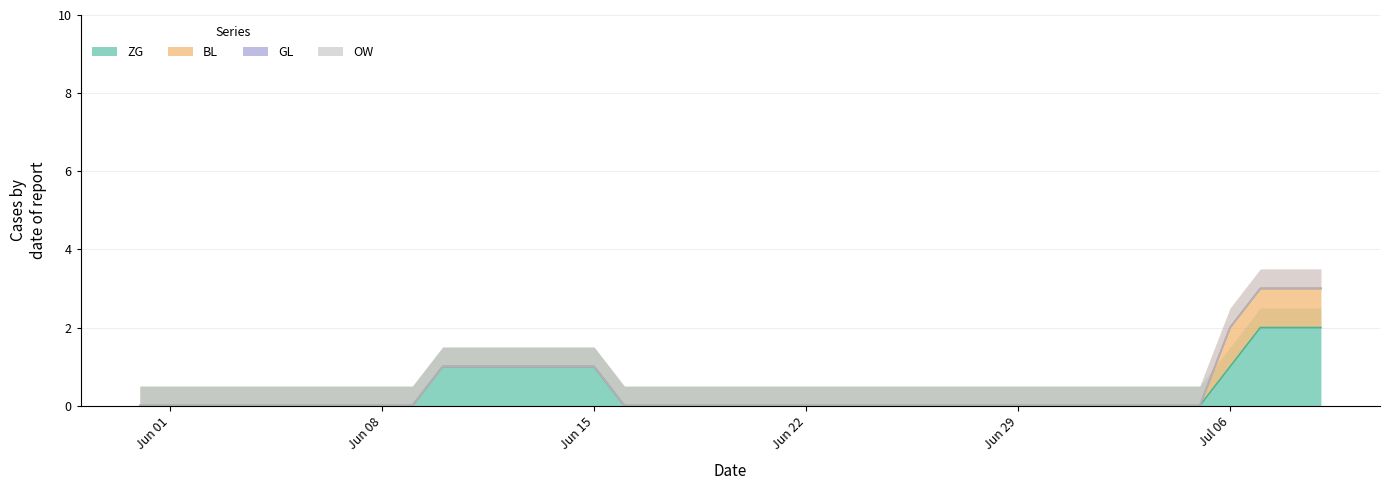

True or false: ZG has more than 1 interior local peaks.

False